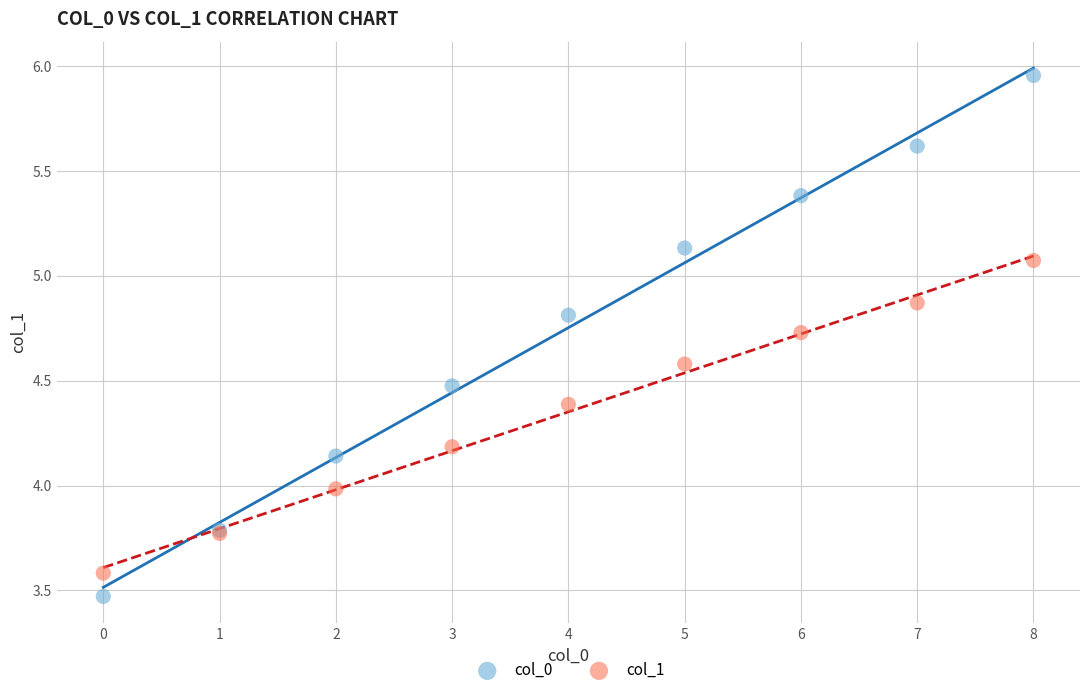

What are all the series names shown in the legend?

col_0, col_1